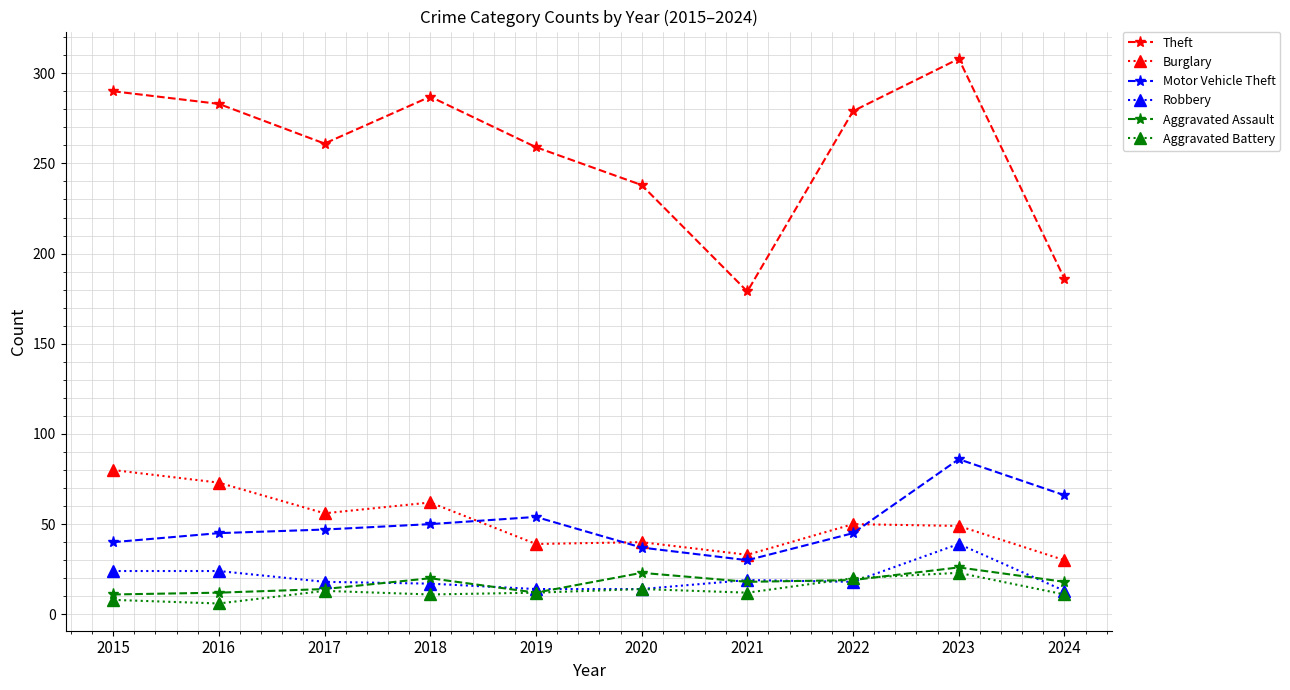

True or false: Aggravated Assault and Motor Vehicle Theft cross at least once.

False